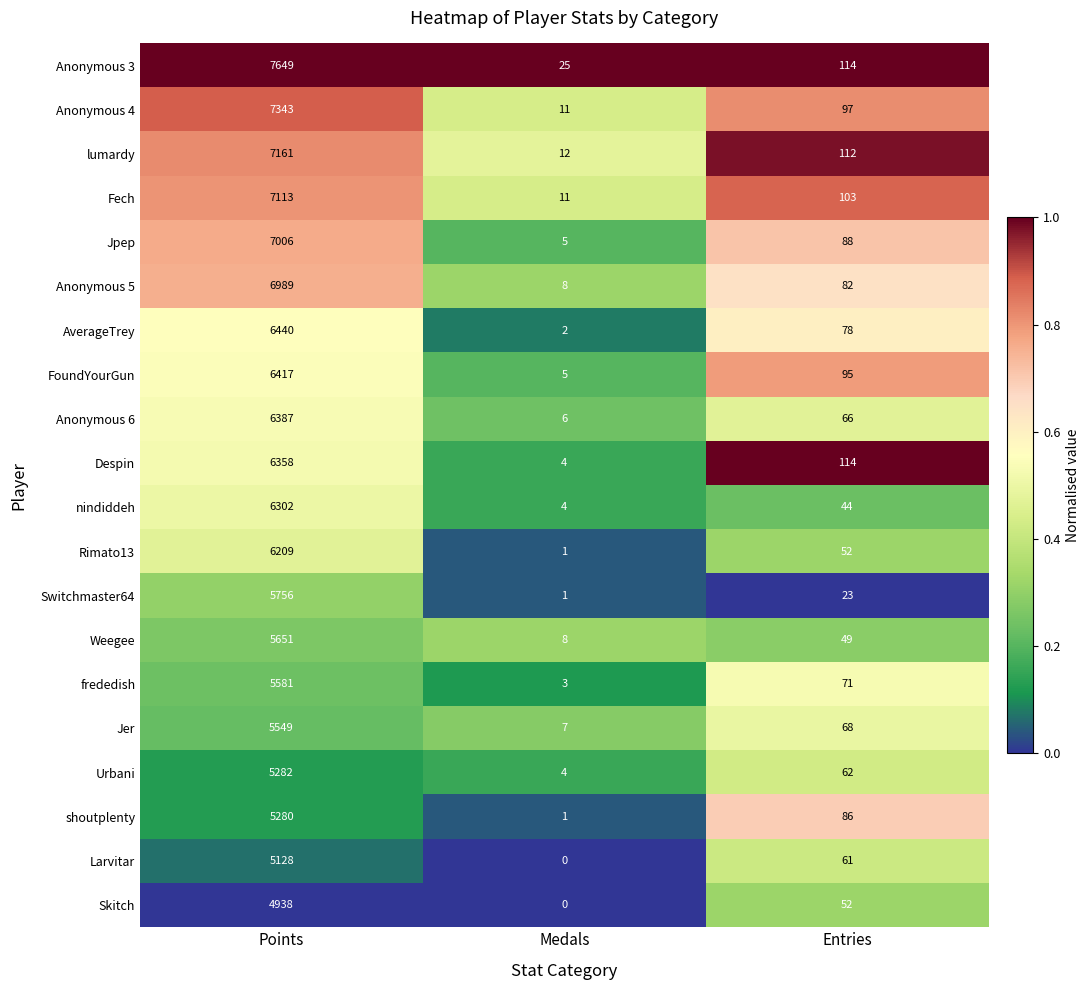

Which label corresponds to the largest value in the chart?

Points